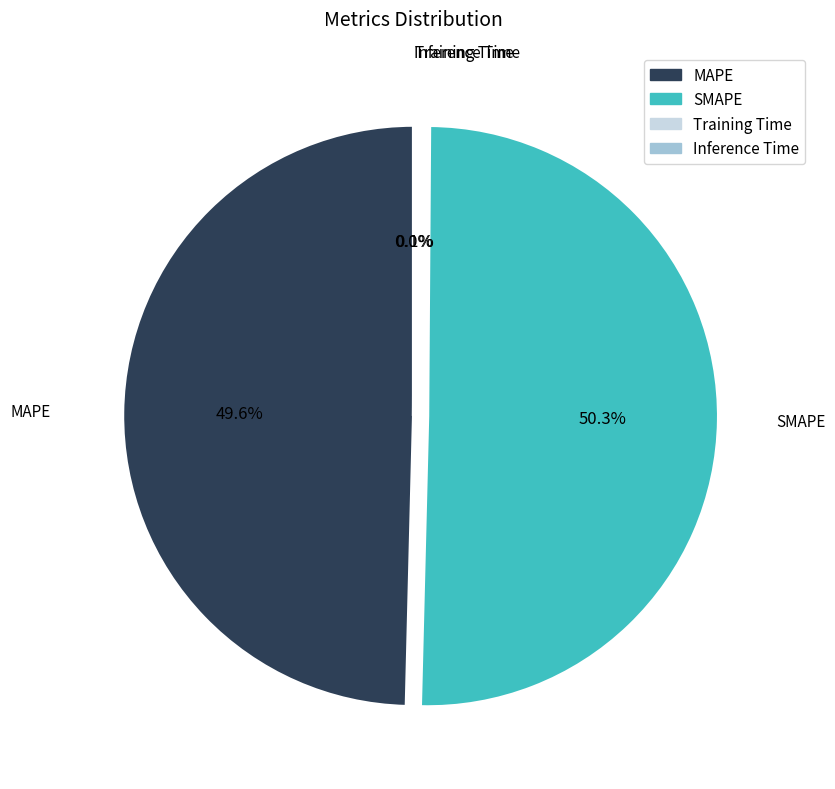

To the nearest percent, what is the average slice percentage?

25%